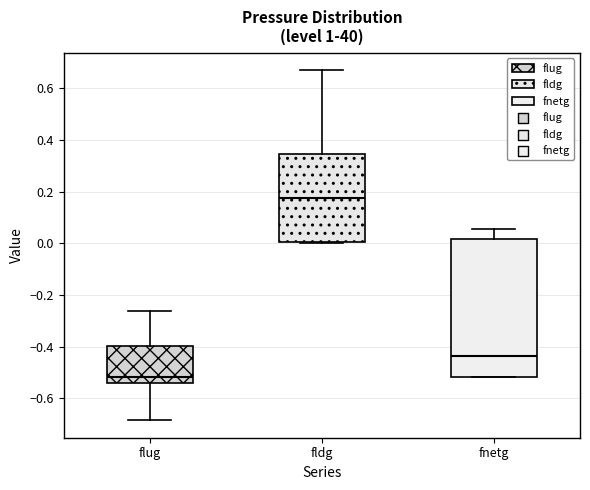

Which box is the tallest, from its lower edge to its upper edge?

fnetg